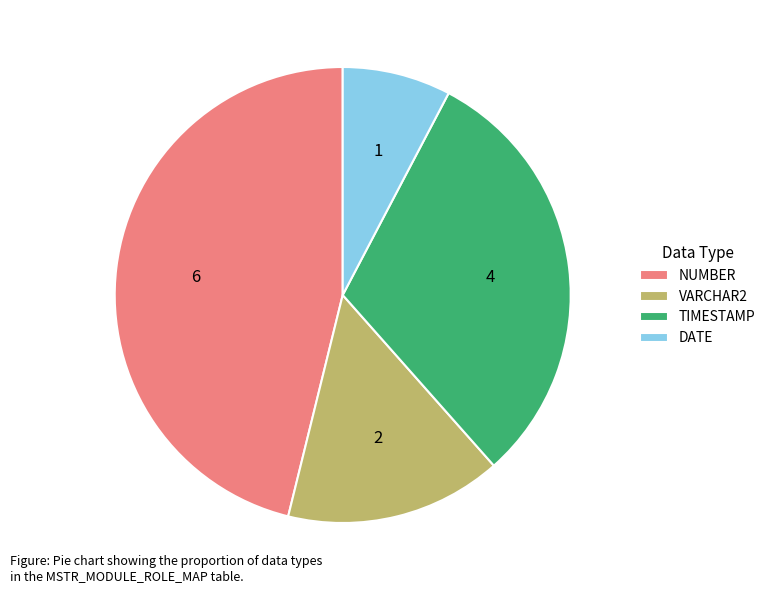

Does VARCHAR2 represent more than half of the total?

No